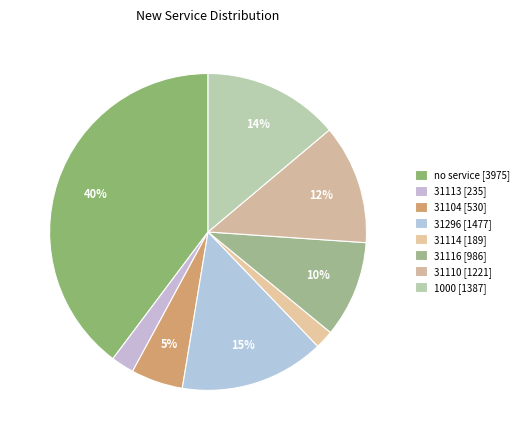

What is the change in value from no service to 31114?

-3786